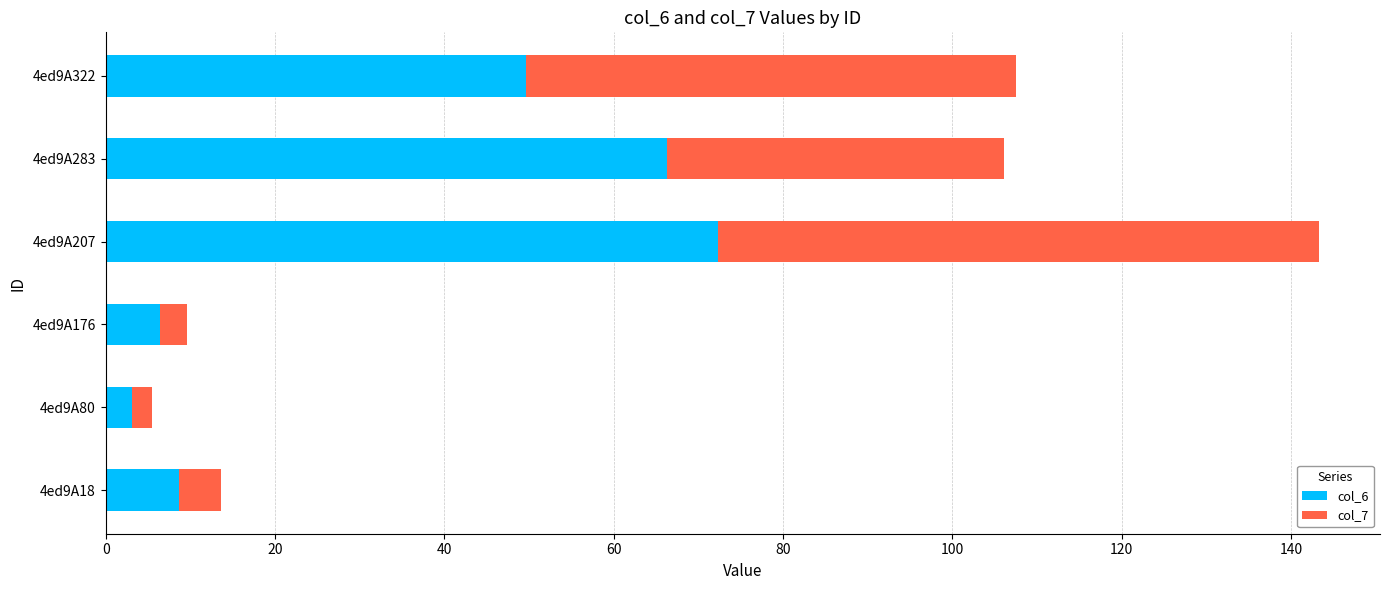

What is the difference between the second highest and minimum values in the col_6 series?

63.2